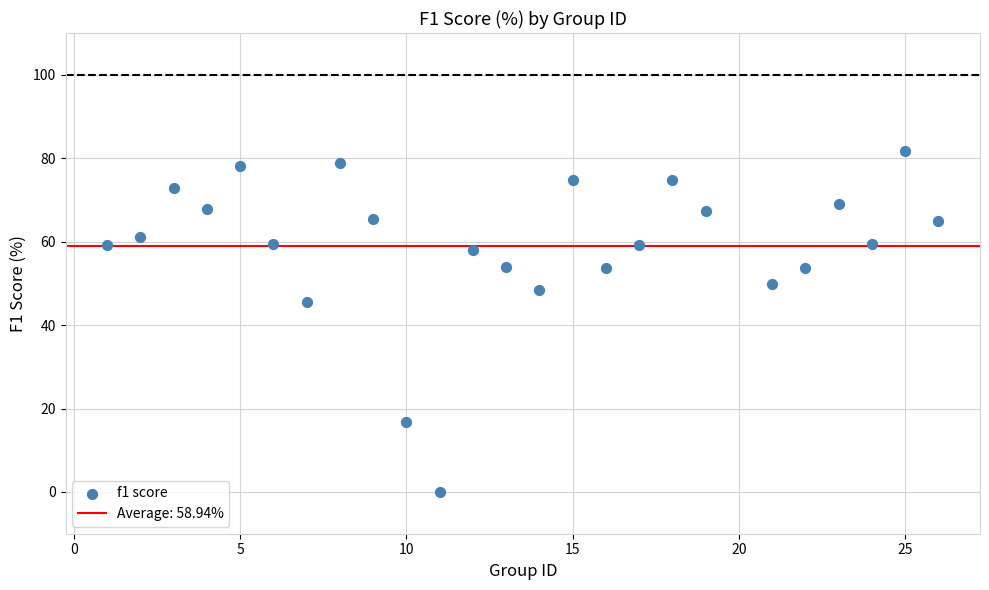

What Y value in the scatter plot is closest to 40?

45.5